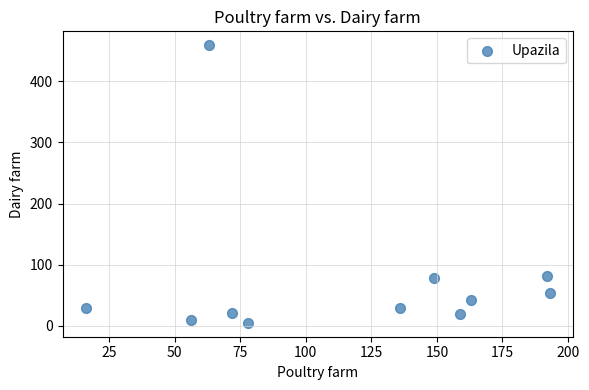

What is the average X value?

116